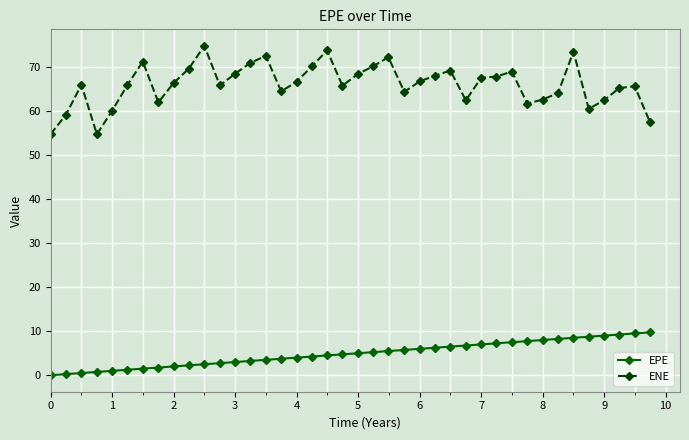

What is the greatest value displayed?

74.8